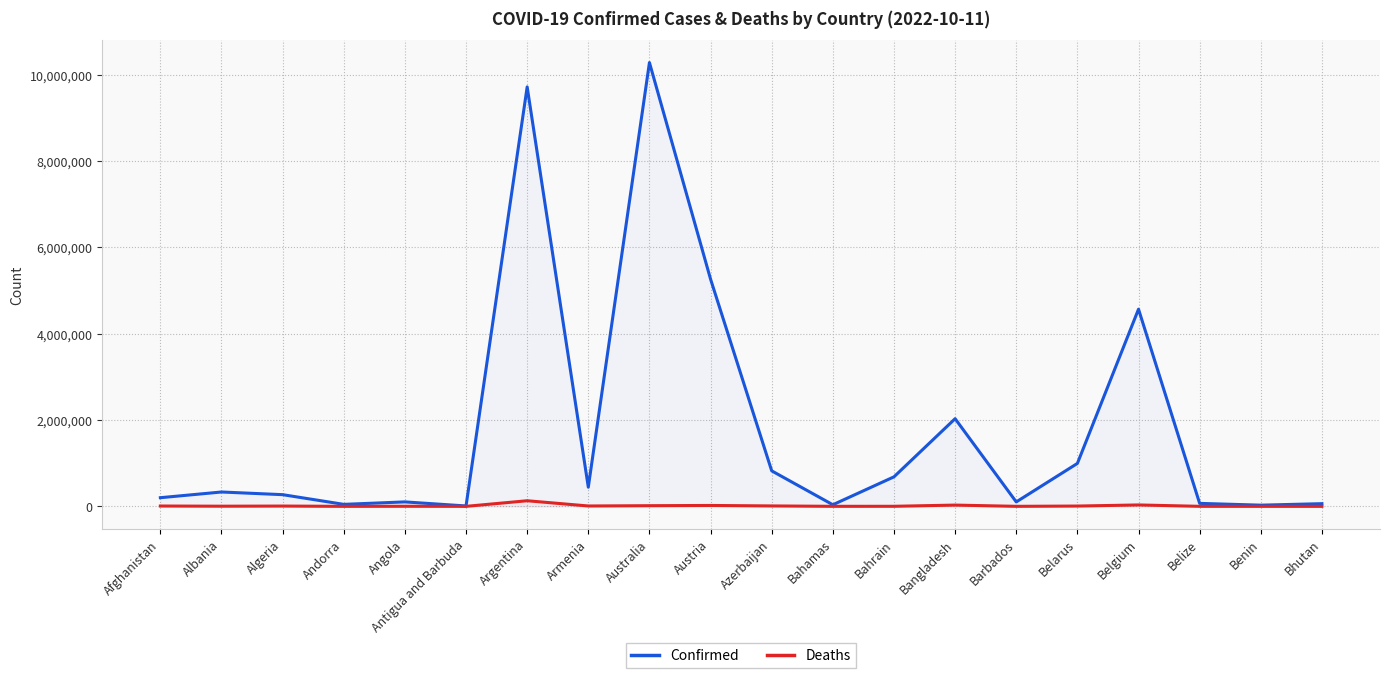

What is the approximate value of Confirmed at Belarus?

994037